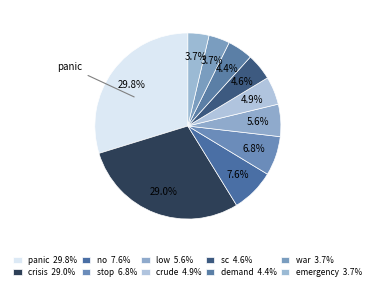

To the nearest percent, what is the difference between the largest and smallest slice percentages?

26%